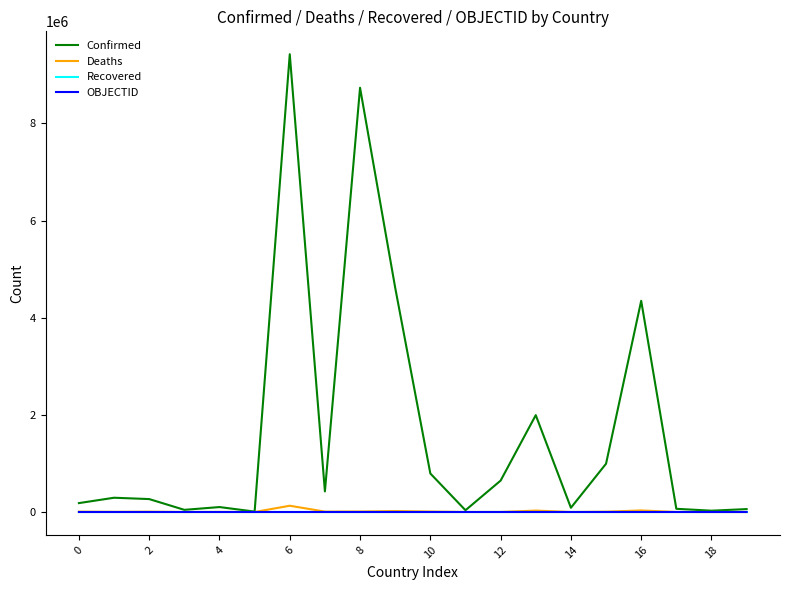

What is the sum of all OBJECTID values?

335